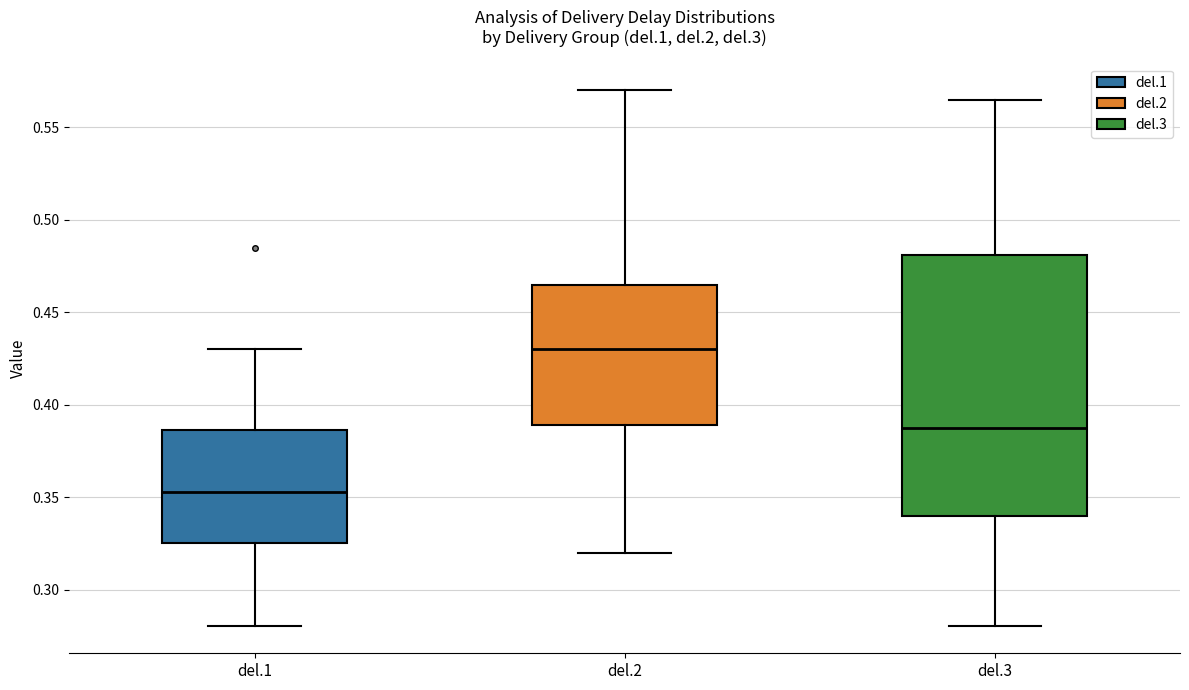

Reading left to right, transcribe this box plot: for each box, give where its median line is, the range the box spans, and where its two whiskers end, as read against the y-axis. The values are not printed on the chart, so give them approximately, as read against the axis.

del.1: median 0.355, box 0.325 to 0.385, whiskers 0.280 to 0.430
del.2: median 0.430, box 0.390 to 0.465, whiskers 0.320 to 0.570
del.3: median 0.390, box 0.340 to 0.480, whiskers 0.280 to 0.565